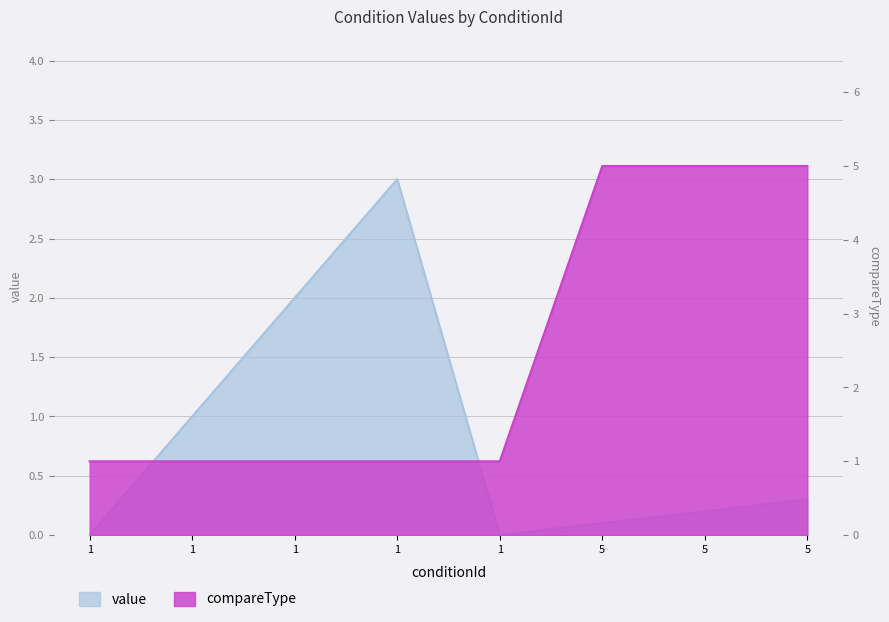

What is the value of the compareType point at the 5th from the left?

1.0